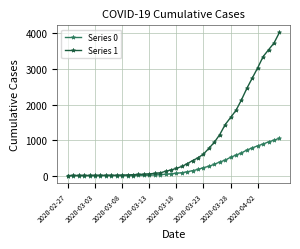

Which series has the largest total across all categories?

Series 1